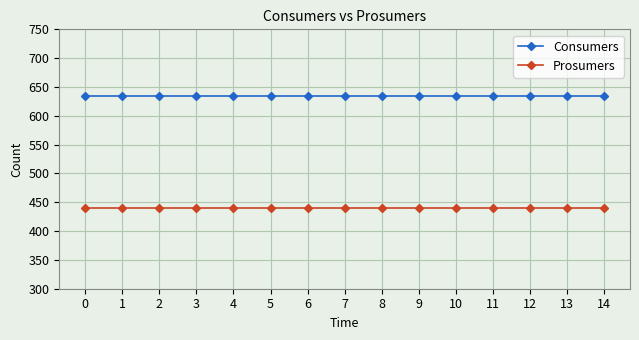

Is the value of Consumers at 12 greater than the value of Prosumers at 5?

Yes